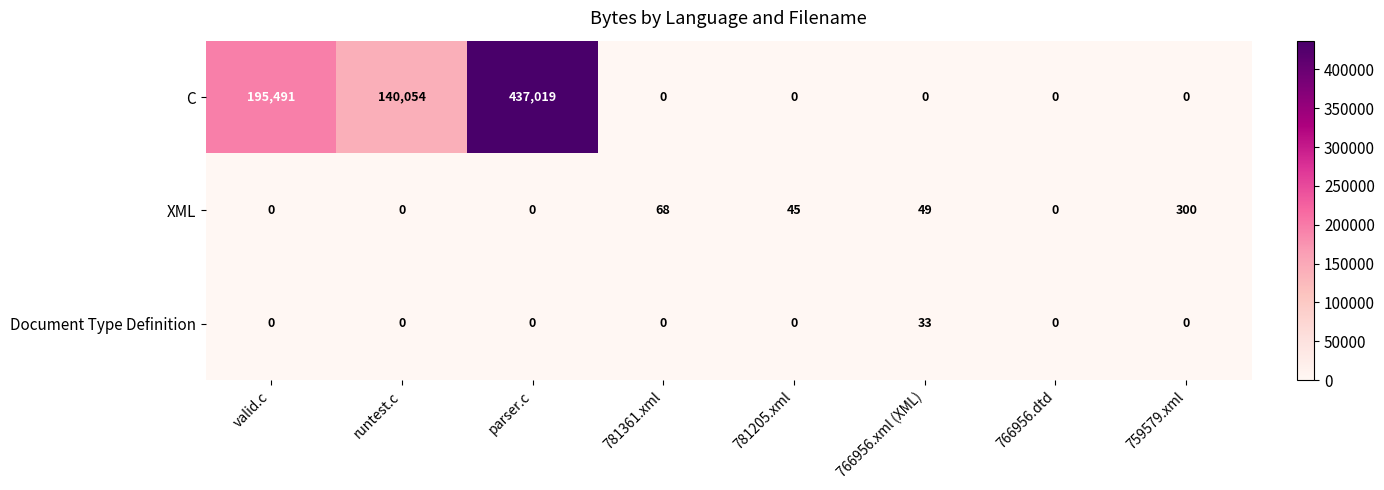

What is the spread (max minus min) of values at 781361.xml?

68